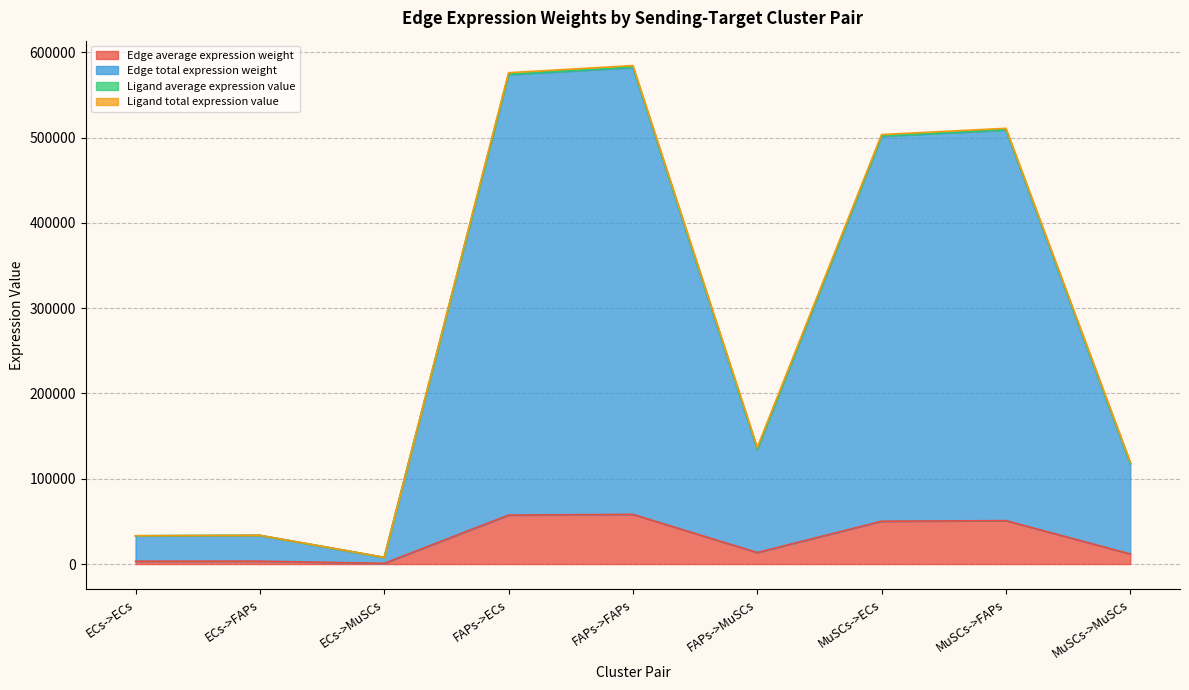

List the labels in order of Edge total expression weight value, smallest first.

ECs->MuSCs, ECs->ECs, ECs->FAPs, MuSCs->MuSCs, FAPs->MuSCs, MuSCs->ECs, MuSCs->FAPs, FAPs->ECs, FAPs->FAPs